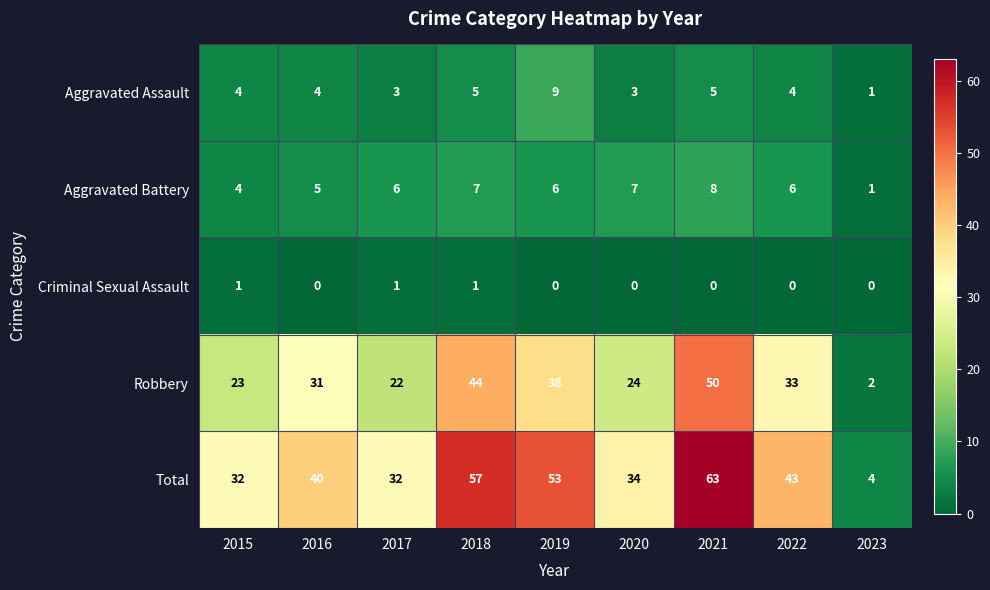

Rank the series by their maximum value, from highest to lowest.

Total, Robbery, Aggravated Assault, Aggravated Battery, Criminal Sexual Assault